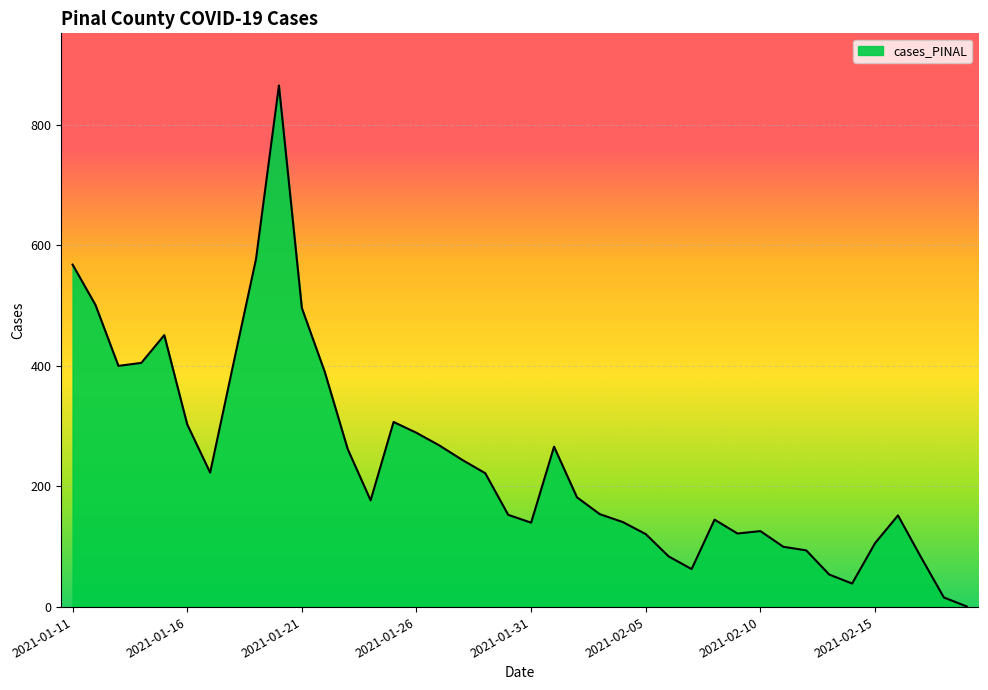

How many lines are shown in the chart?

1